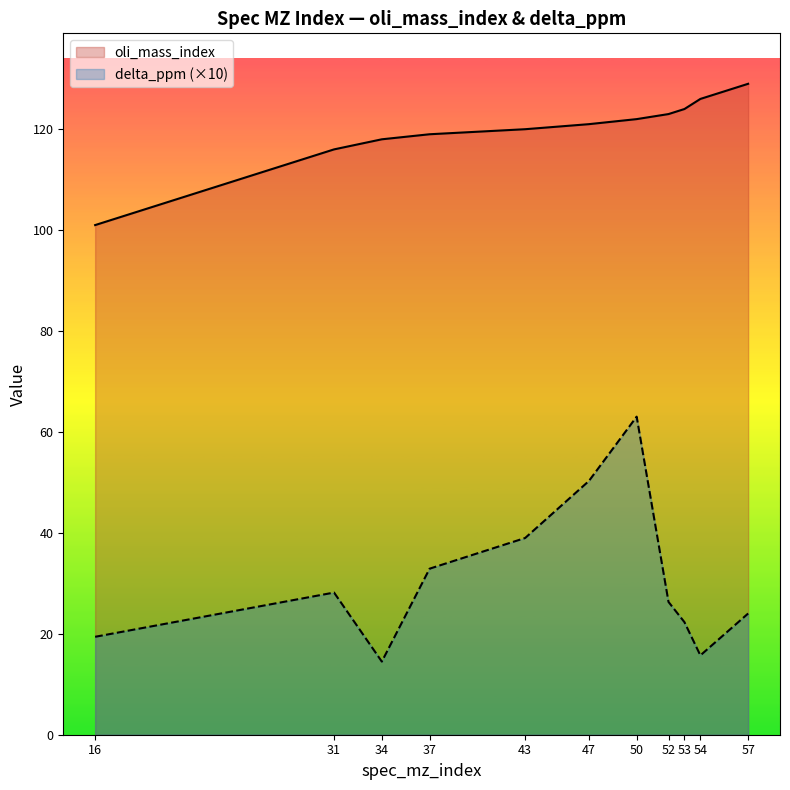

True or false: oli_mass_index has a value of 123.0 at 52.

True